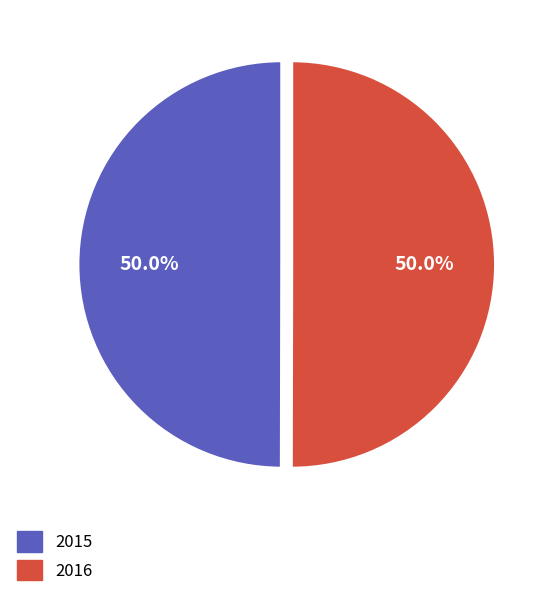

Combined, do 2015 and 2016 account for over 50%?

Yes